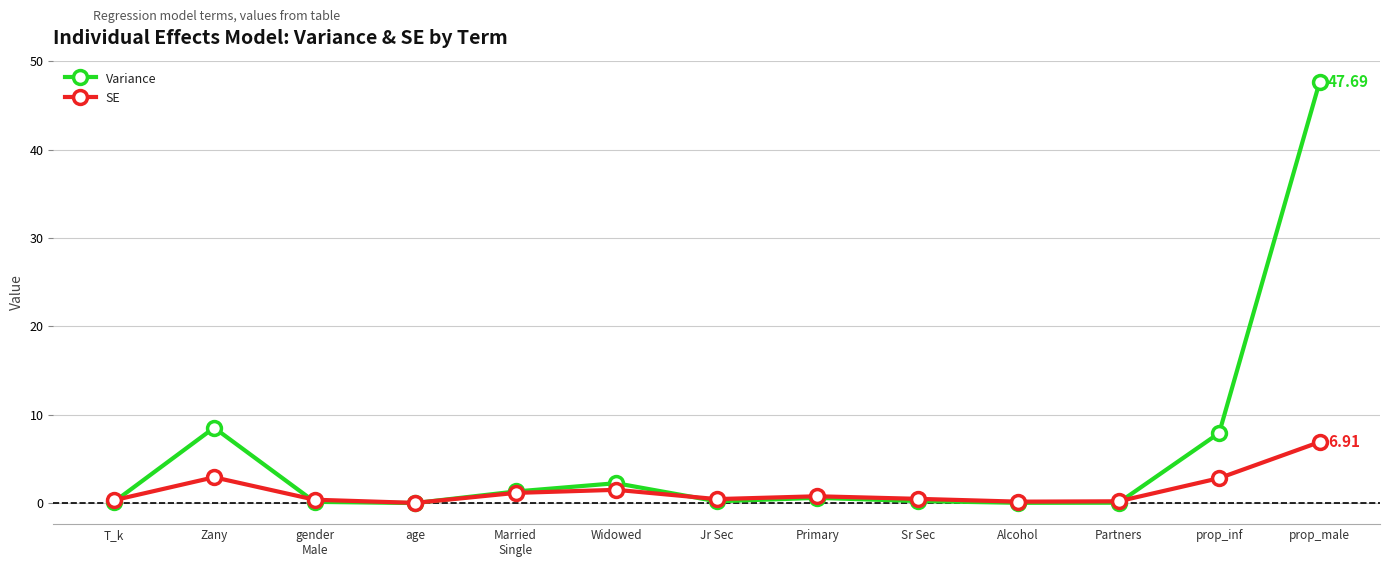

What are all the series names shown in the legend?

Variance, SE